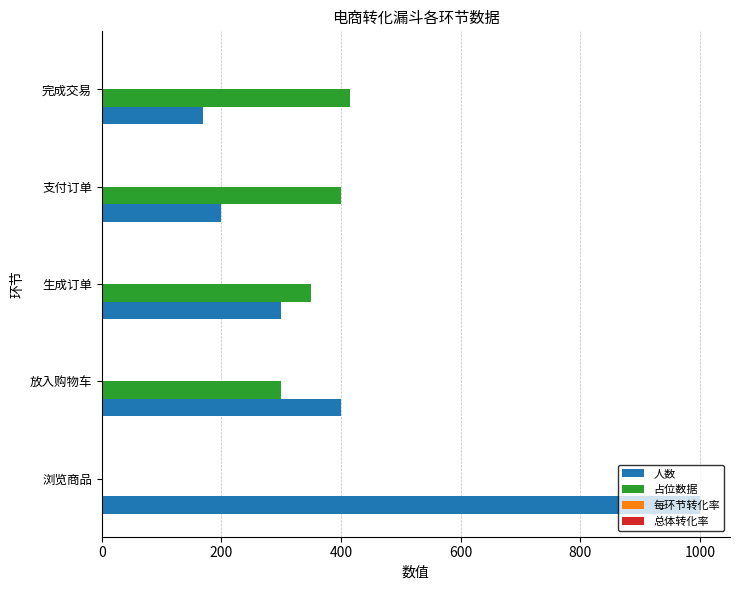

What is the greatest value displayed?

1000.0